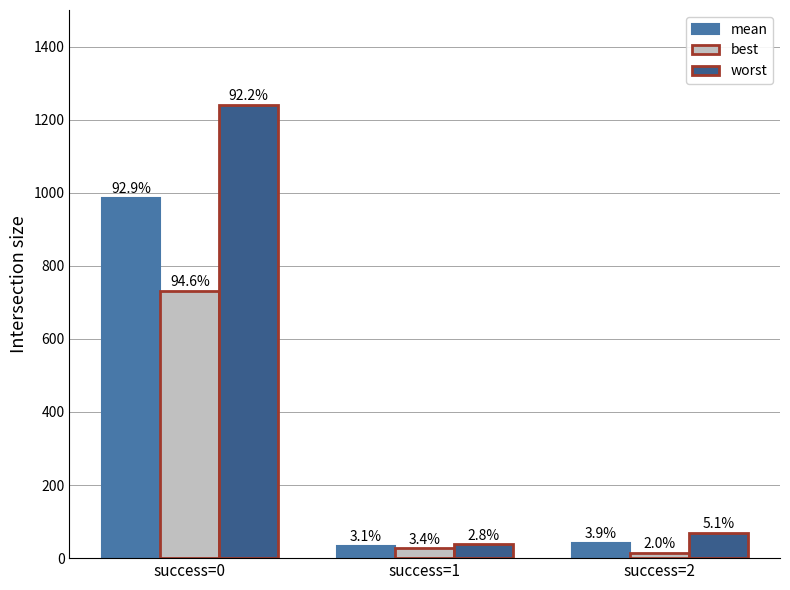

How many bars are there in each group?

3